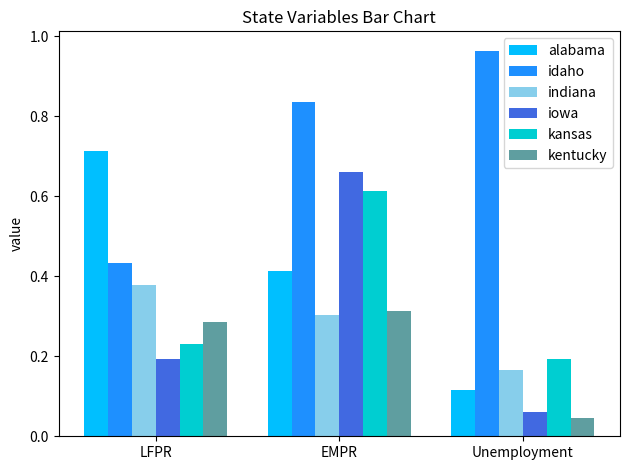

Rank the categories by idaho value from highest to lowest.

Unemployment, EMPR, LFPR